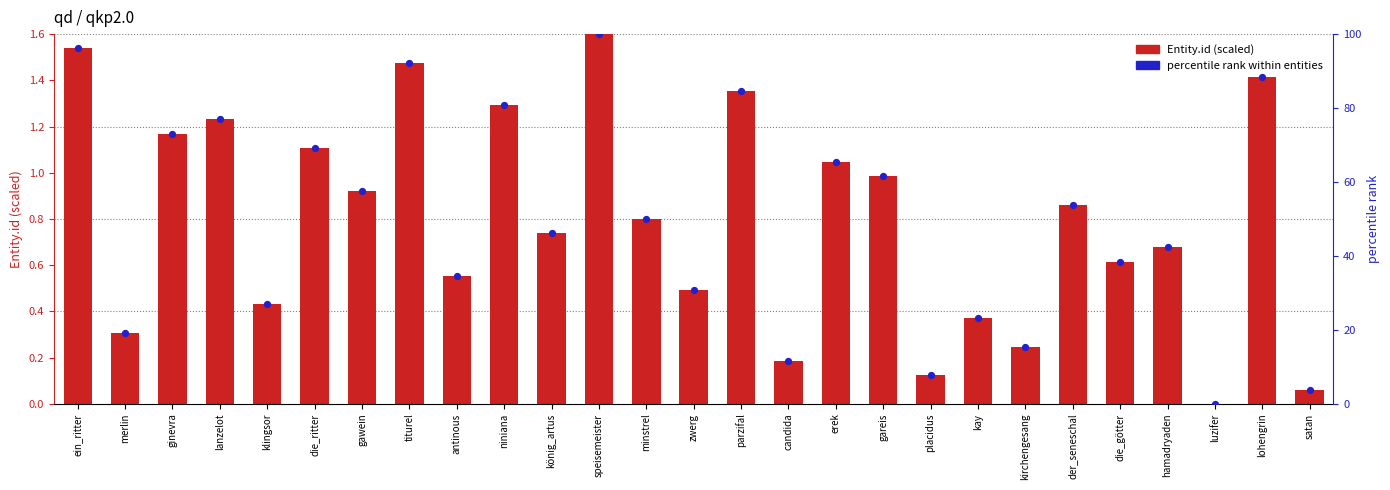

What are all the series names shown in the legend?

Entity.id (scaled), percentile rank within entities